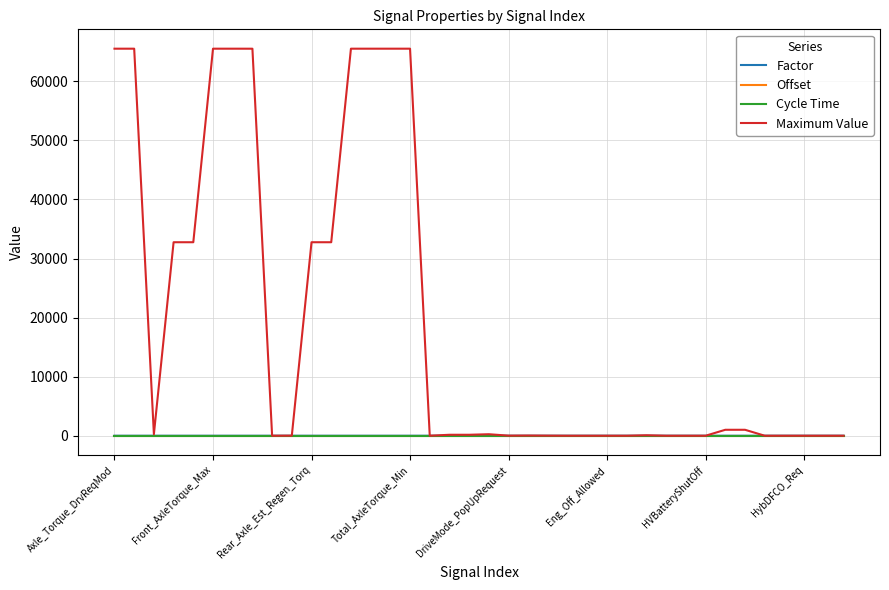

What is the greatest value displayed?

65536.0